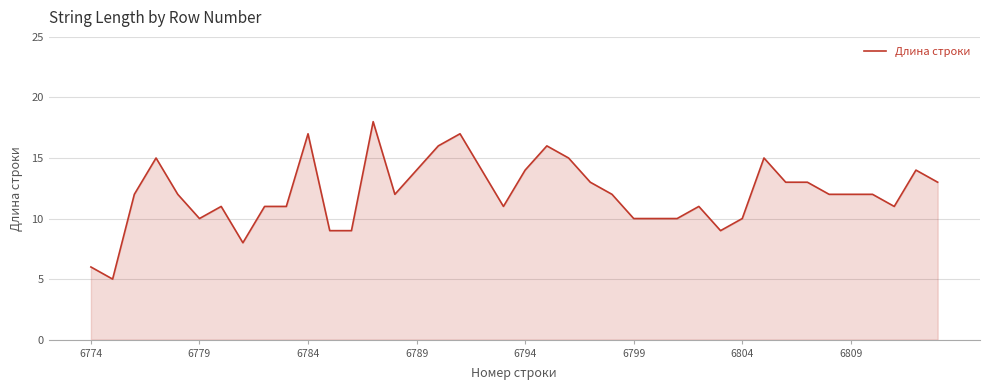

What is the average value?

12